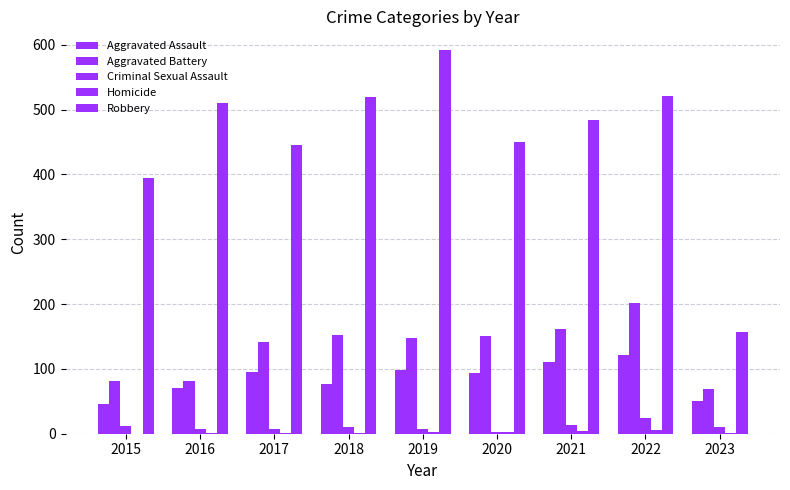

How many groups of bars are there?

9